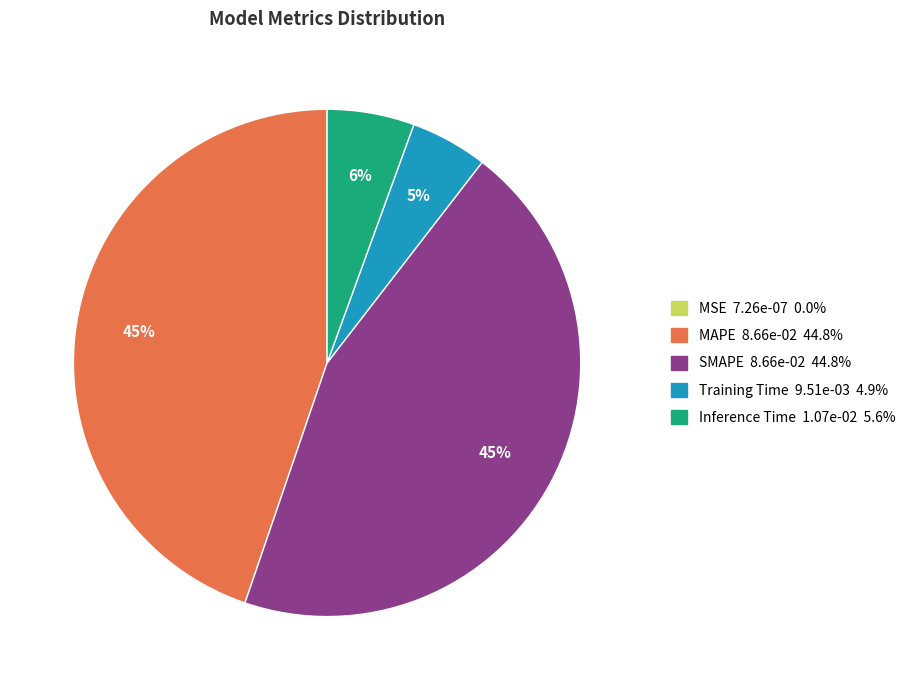

To the nearest percent, what percentage of the pie is SMAPE 8.66e-02 44.8%?

45%